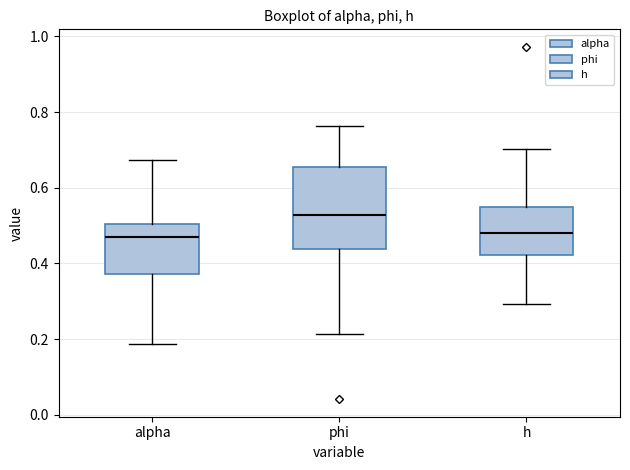

Reading left to right, read every box against the y-axis: the position of its median line, the range the box covers, and the ends of its whiskers. The values are not printed on the chart, so give them approximately, as read against the axis.

alpha: median 0.46, box 0.38 to 0.50, whiskers 0.18 to 0.68
phi: median 0.52, box 0.44 to 0.66, whiskers 0.22 to 0.76
h: median 0.48, box 0.42 to 0.54, whiskers 0.30 to 0.70